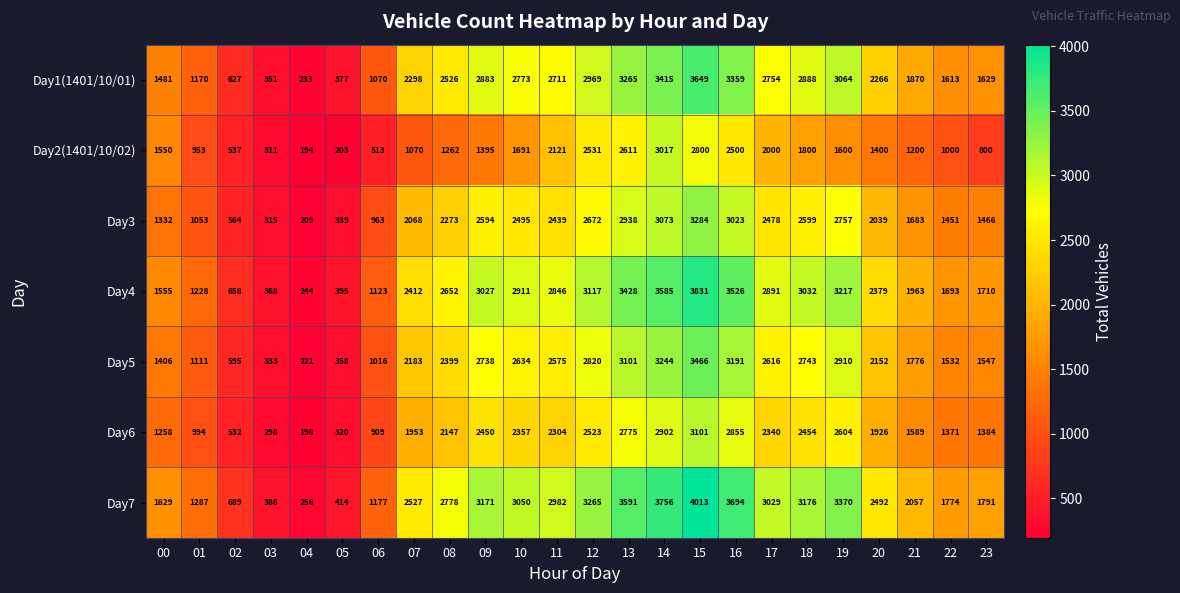

What is the average value of the Day7 series?

2348